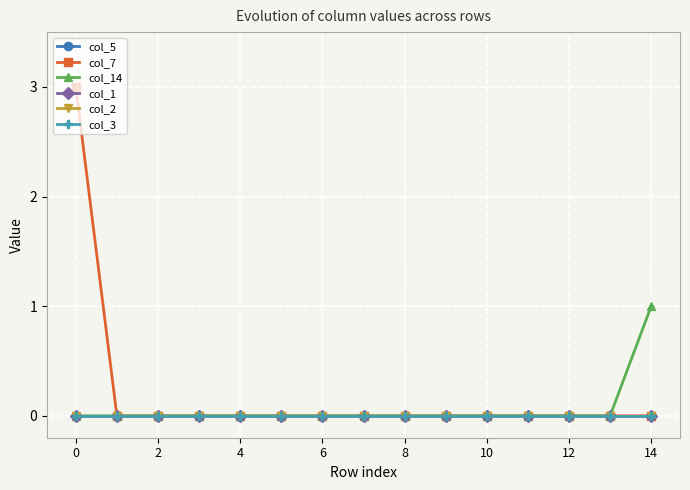

Does the chart have visible grid lines?

Yes